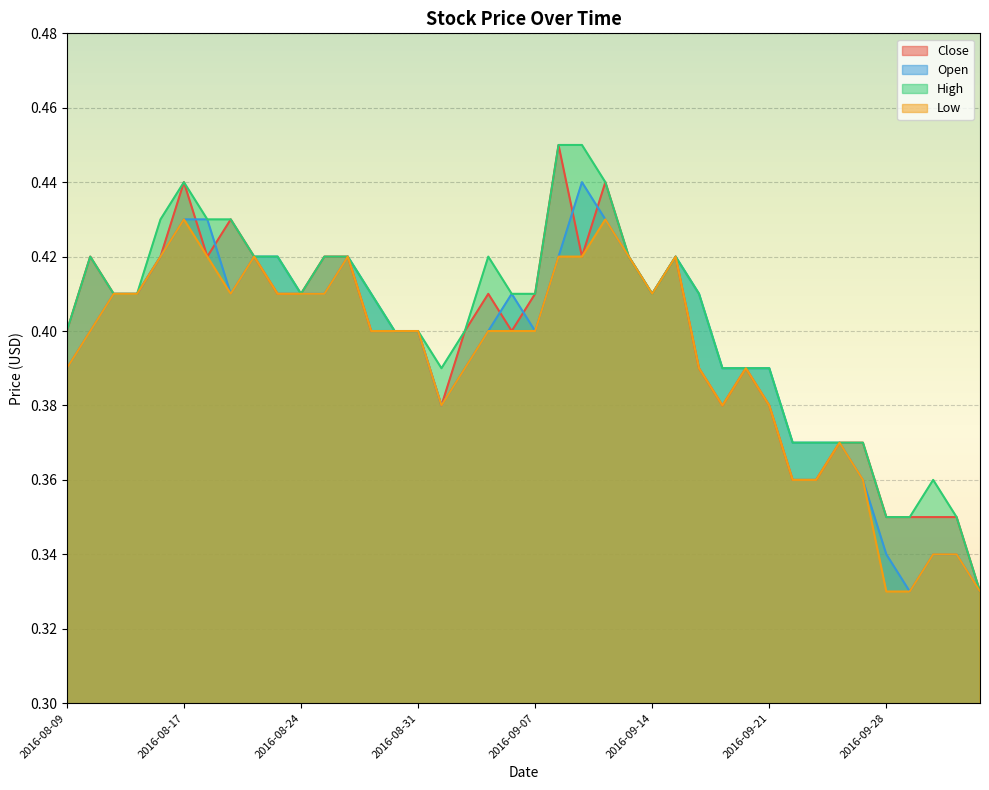

Which category has the lowest value across all series?

2016-10-04